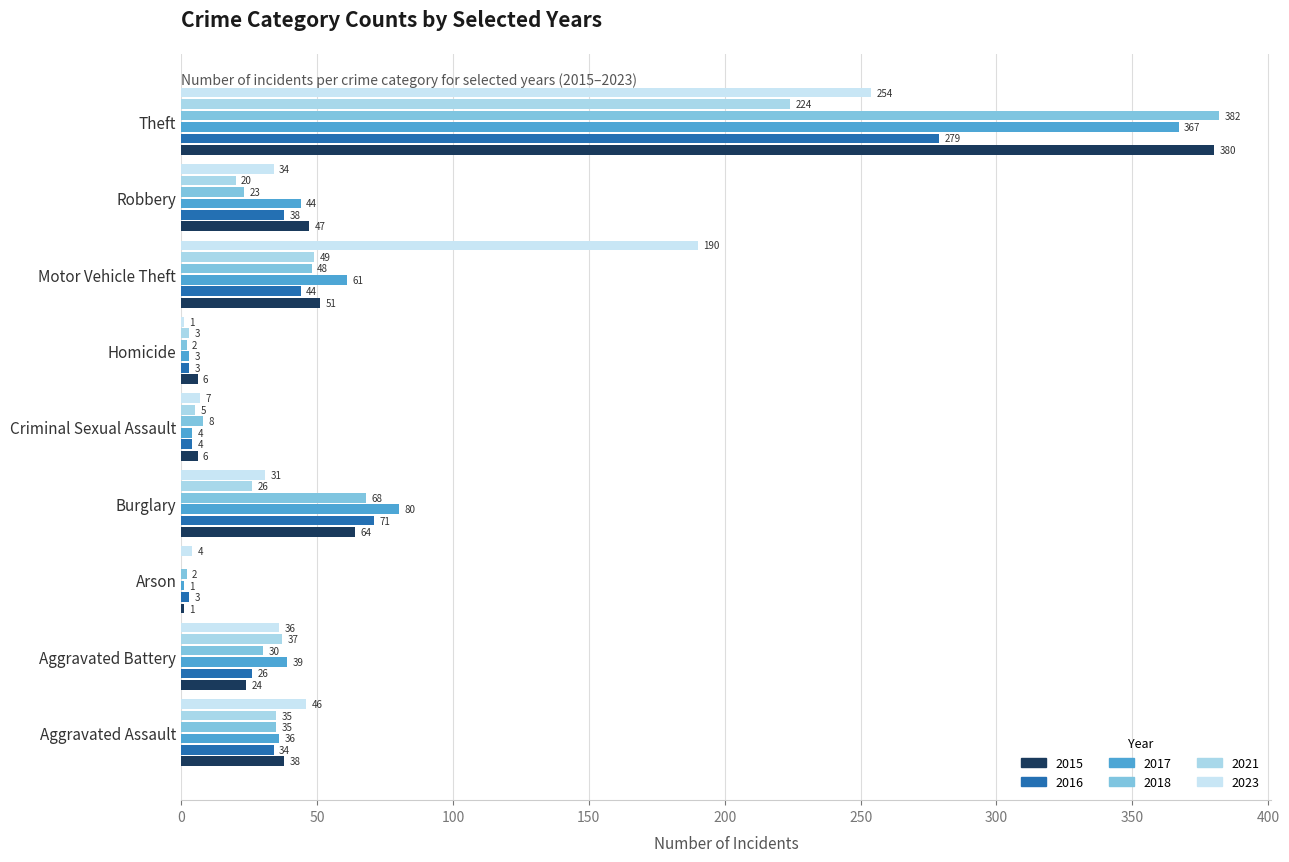

Reading left to right, transcribe all the data shown in this chart.

2016: 34	26	3	71	4	3	44	38	279
2018: 35	30	2	68	8	2	48	23	382
2021: 35	37	0	26	5	3	49	20	224
2023: 46	36	4	31	7	1	190	34	254
2015: 38	24	1	64	6	6	51	47	380
2017: 36	39	1	80	4	3	61	44	367